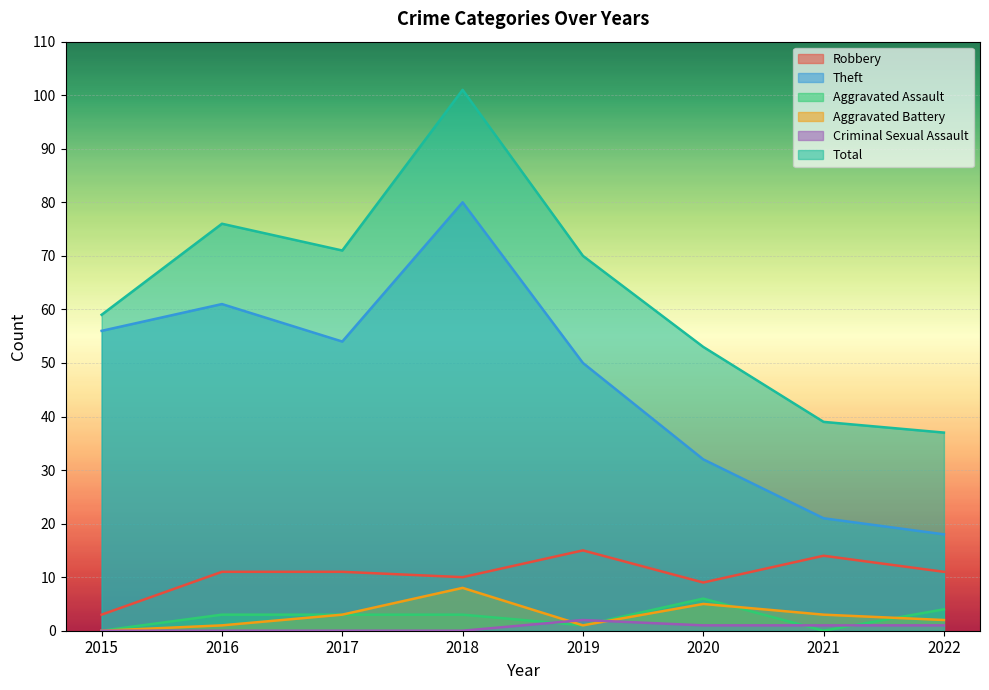

Which series has the largest total across all categories?

Total